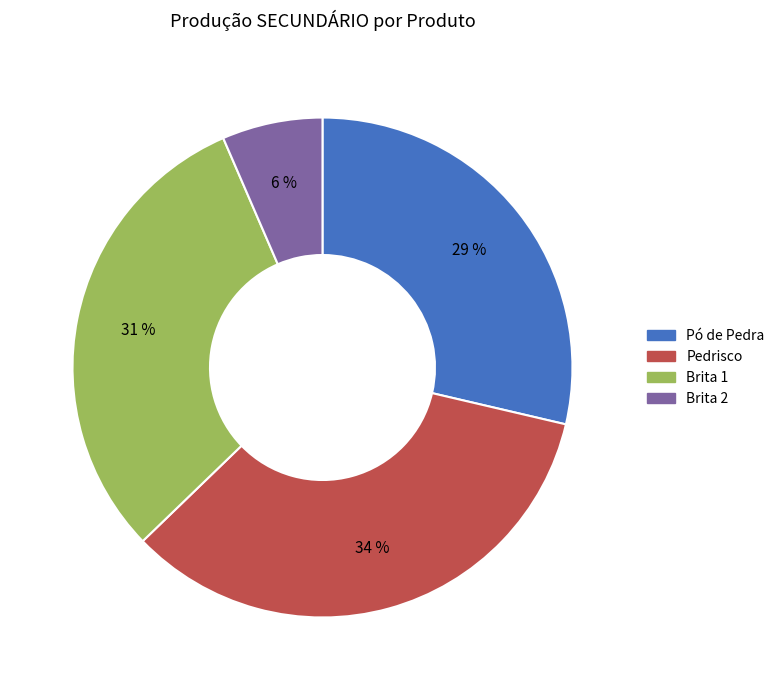

To the nearest percent, what is the average slice percentage?

25%